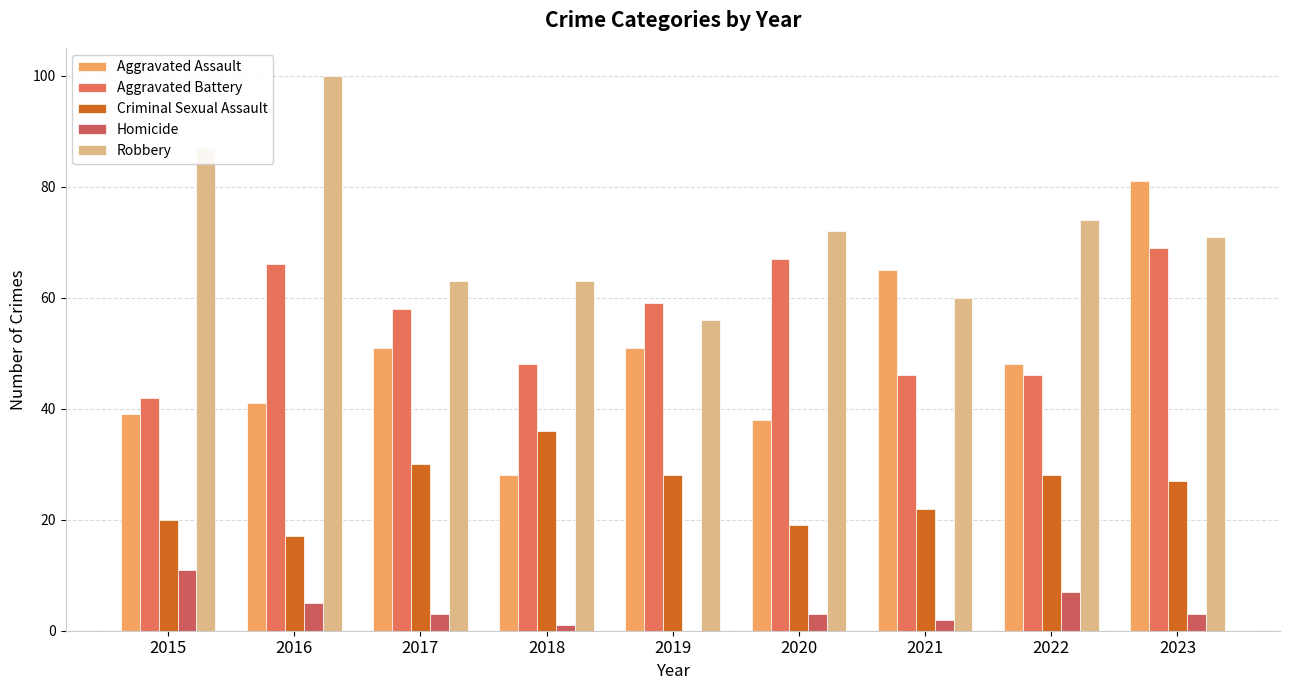

What is the difference between the Criminal Sexual Assault values at 2022 and 2016?

11